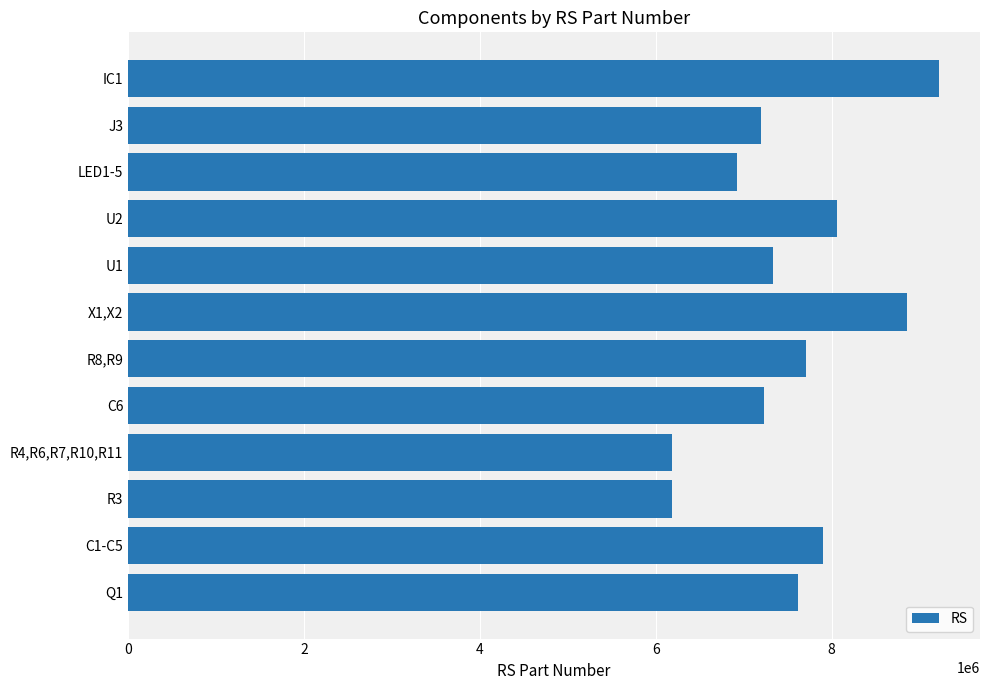

What is the ratio of the value at IC1 to the value at Q1?

1.2